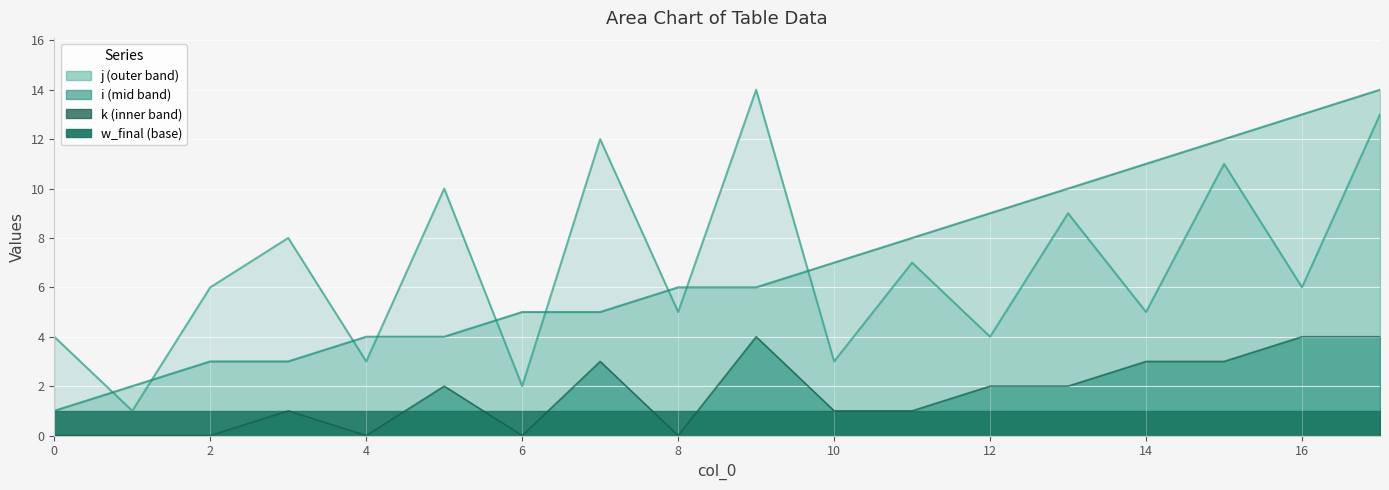

In k, how many points are lower than both neighbors (excluding endpoints)?

3